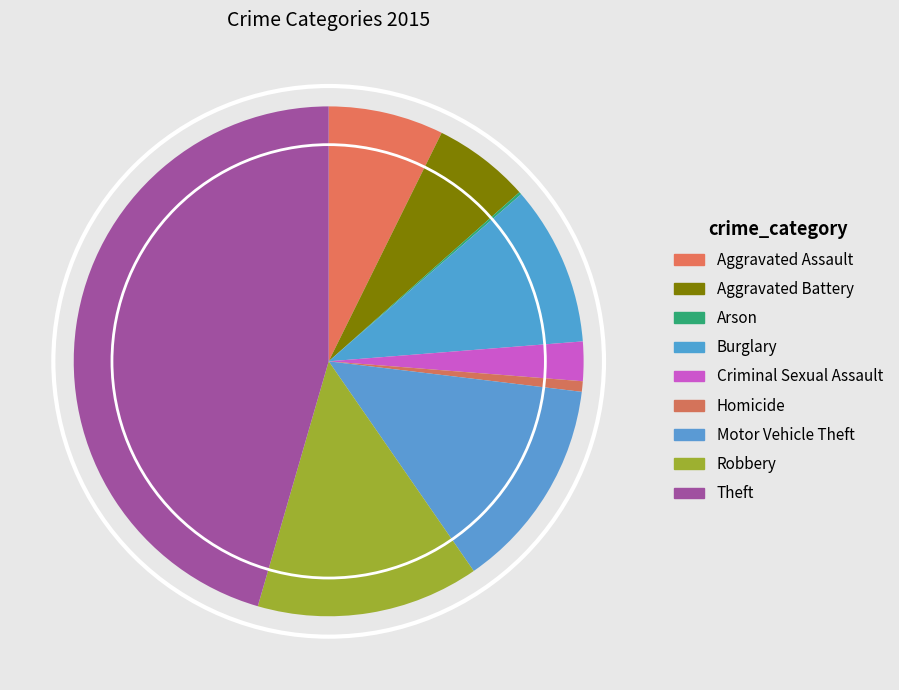

Which category has the smallest portion of the pie?

Arson